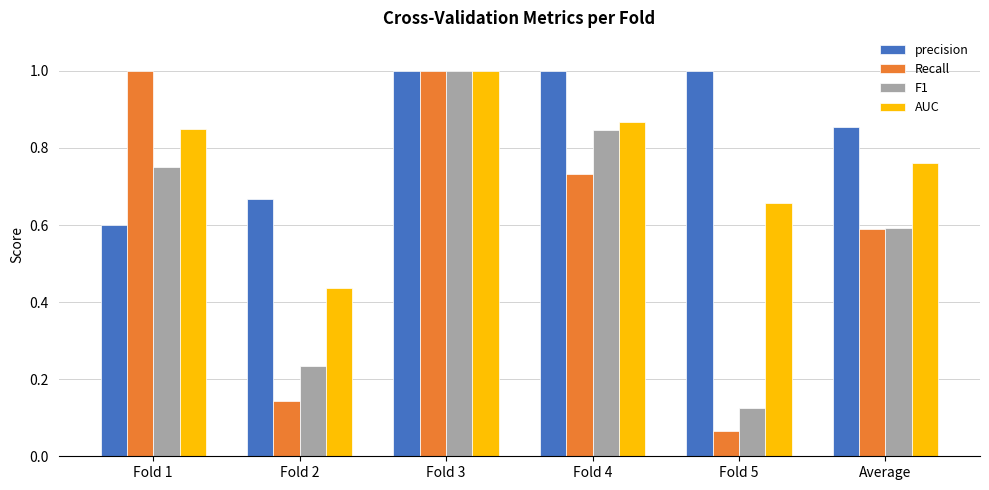

Which series has the largest total across all categories?

precision